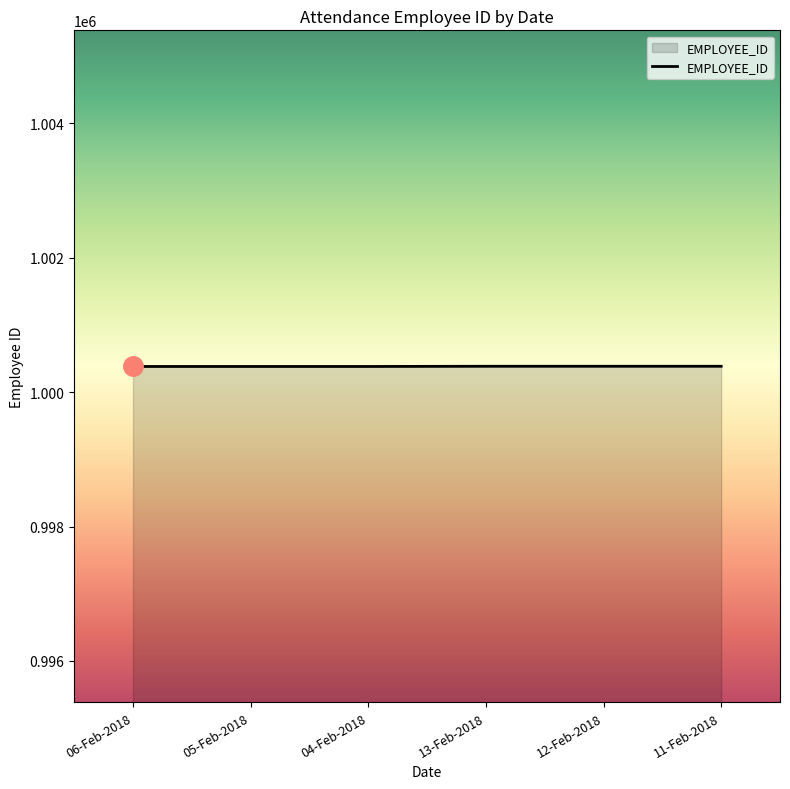

What is the difference between the values at 04-Feb-2018 and 13-Feb-2018?

3